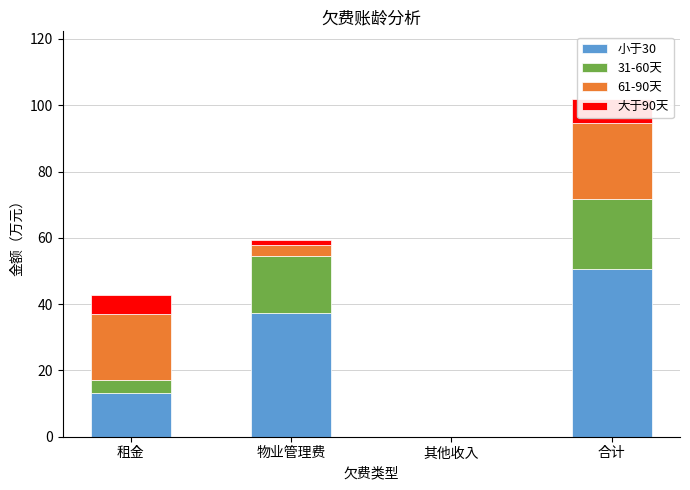

What are all the series names shown in the legend?

小于30, 31-60天, 61-90天, 大于90天